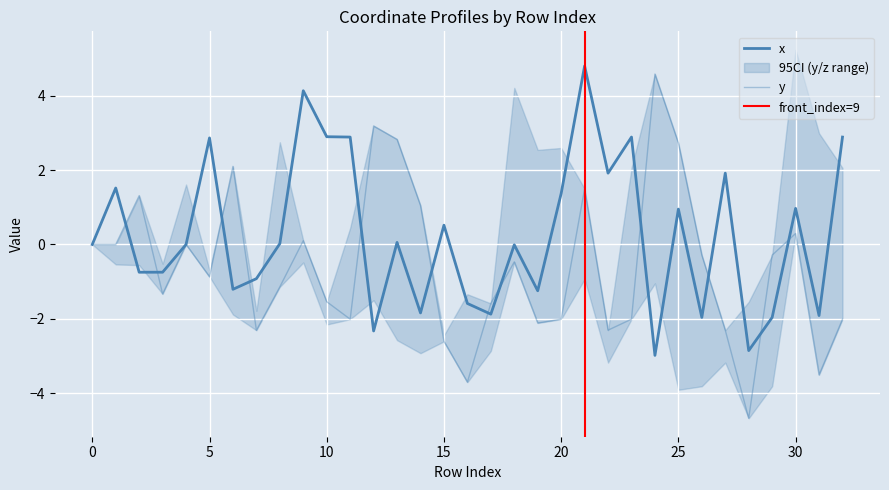

True or false: x has more than 0 interior local peaks.

True